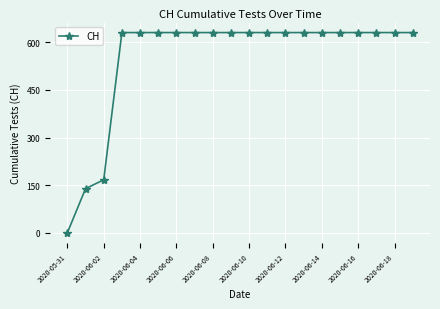

Count the number of data series in this chart.

1